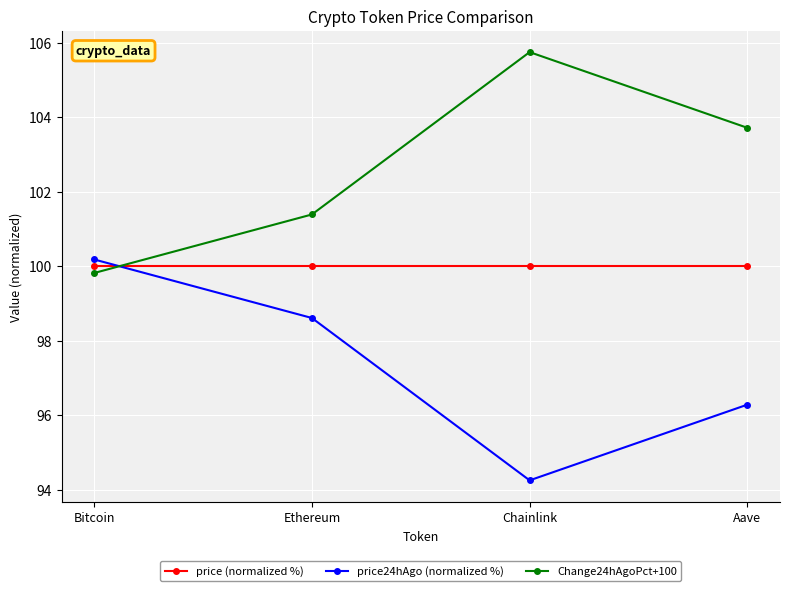

What is the difference between the maximum and minimum values in the Change24hAgoPct+100 series?

5.9